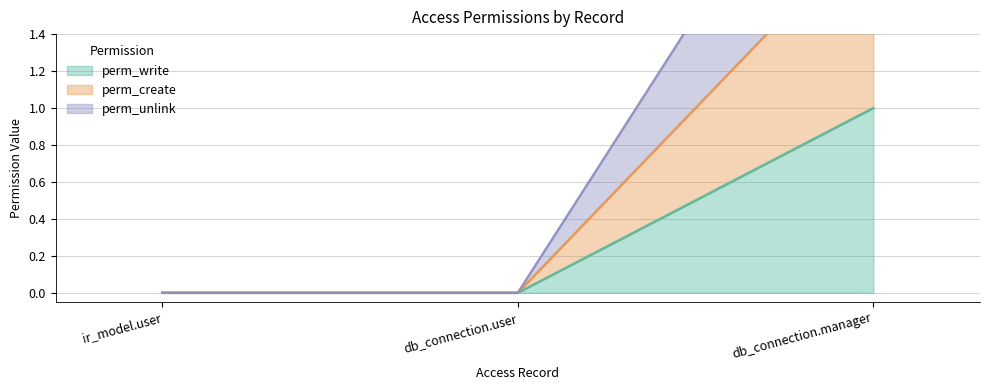

Which category has the highest value across all series?

db_connection.manager